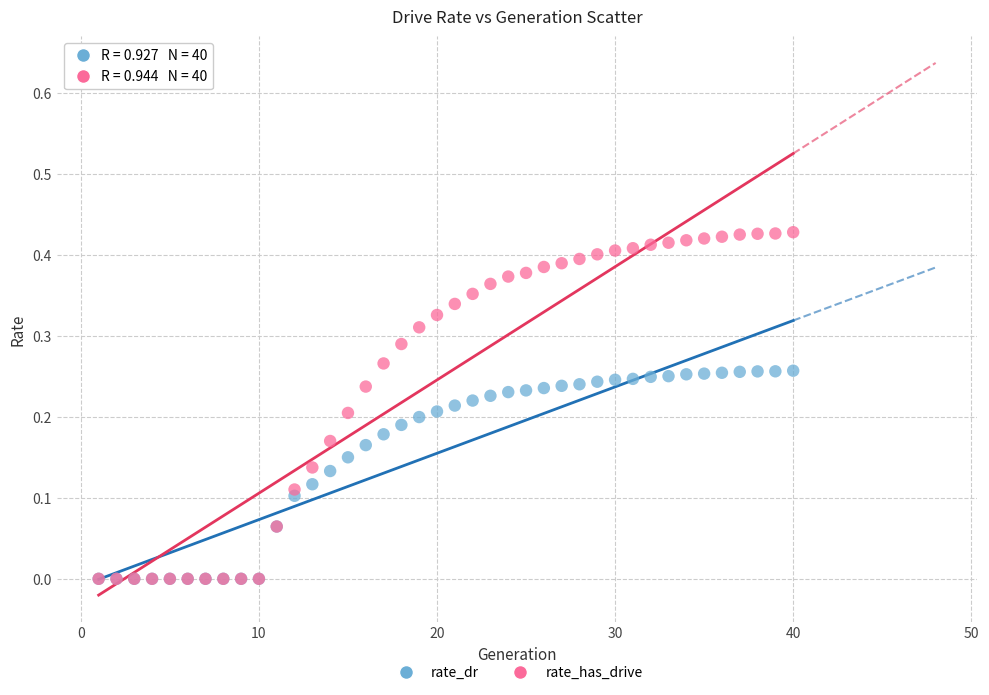

What are all the series names shown in the legend?

rate_dr, rate_has_drive